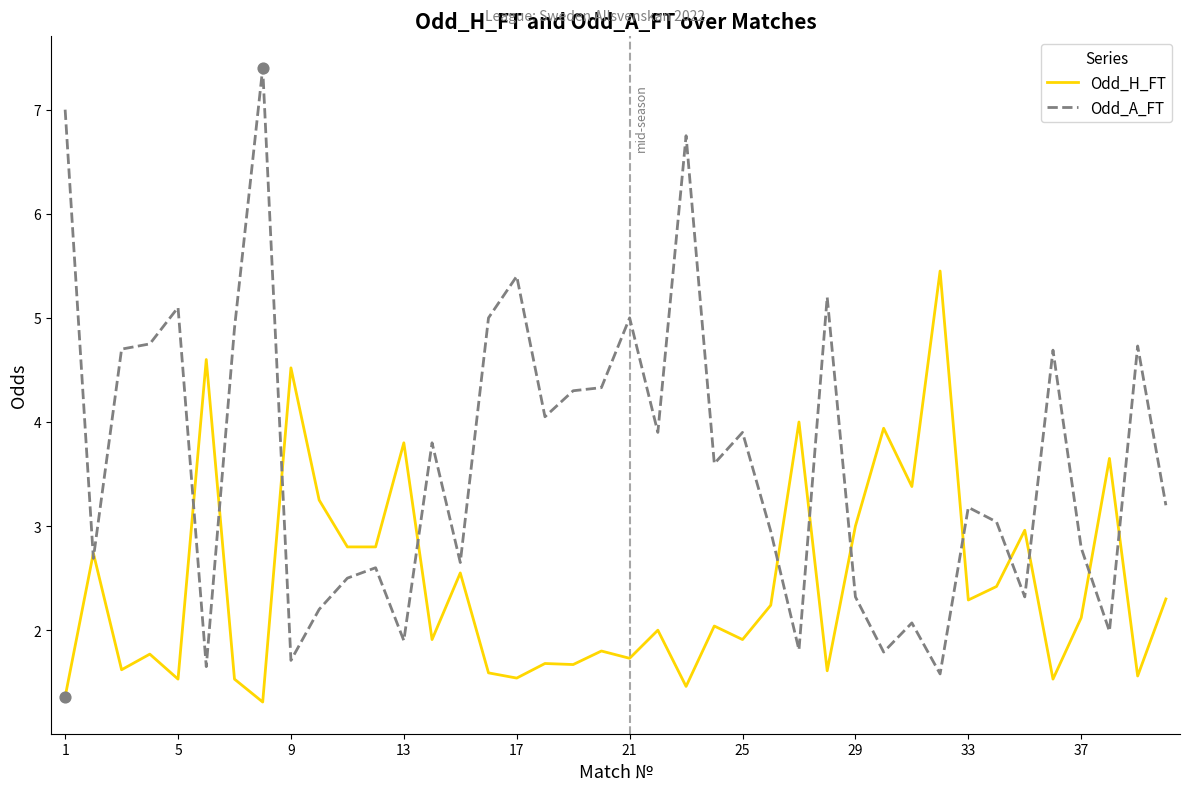

Which series has the largest total across all categories?

Odd_A_FT